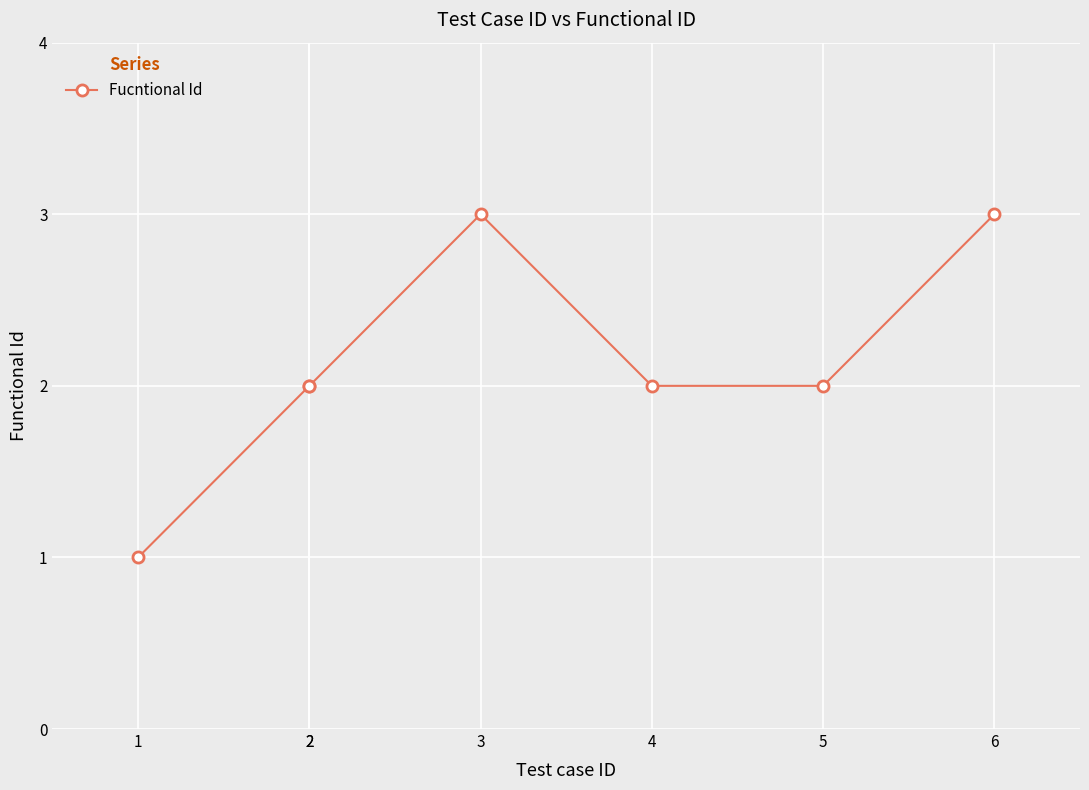

How many points are higher than both their immediate neighbors (excluding endpoints)?

1